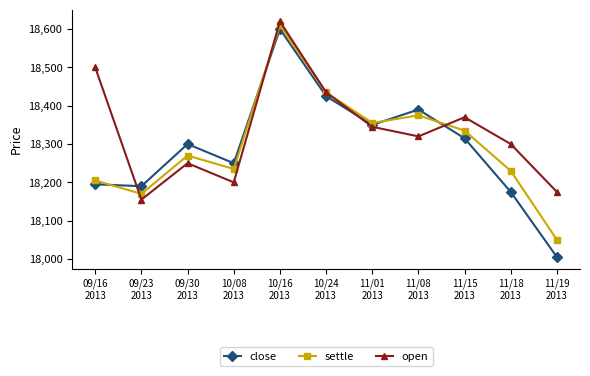

Between which two adjacent categories do open and close first intersect?

09/16
2013 and 09/23
2013